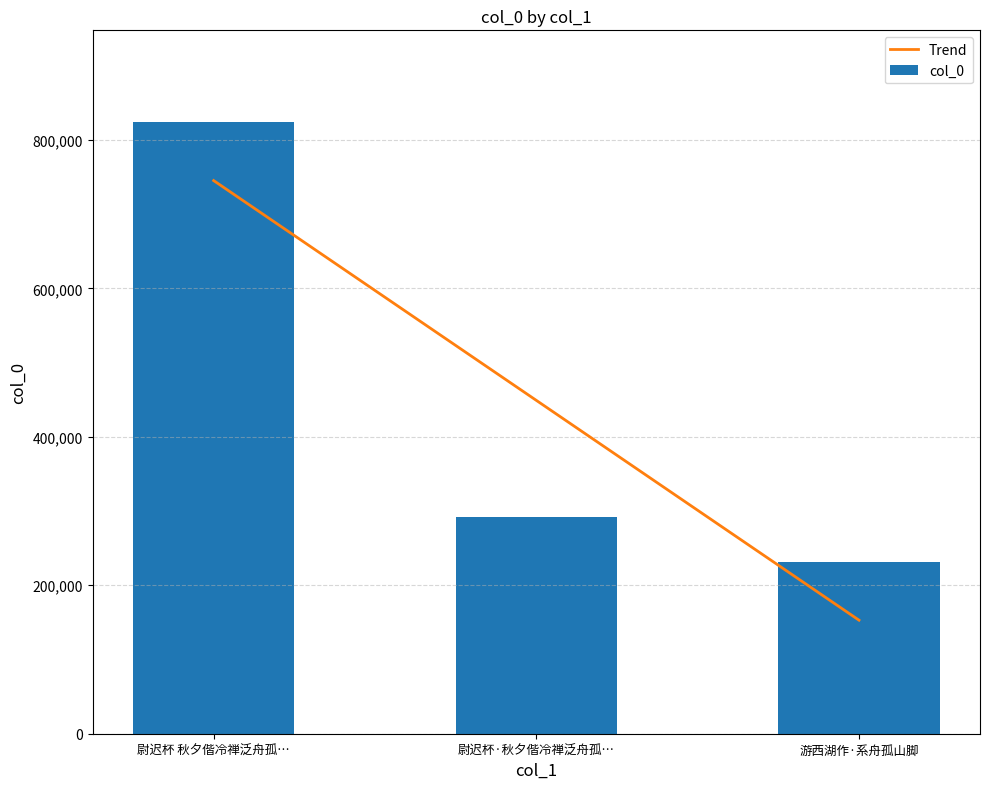

True or false: col_0 has a value of 522030.1 at 尉迟杯·秋夕偕冷禅泛舟孤….

False